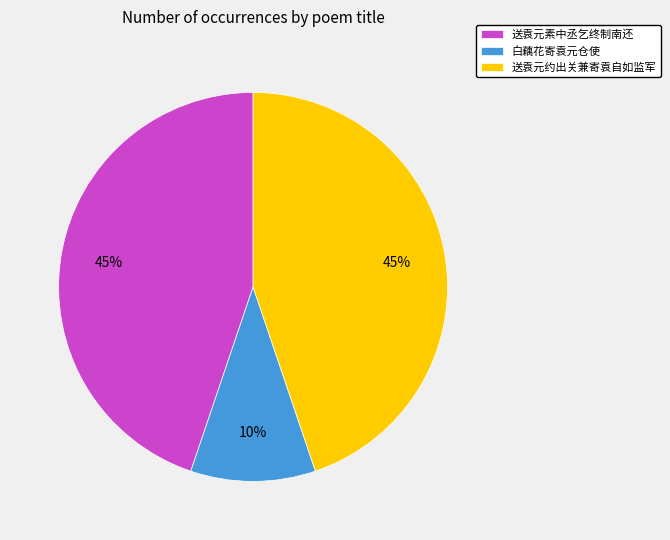

Is 送袁元约出关兼寄袁自如监军 the majority of the pie?

No